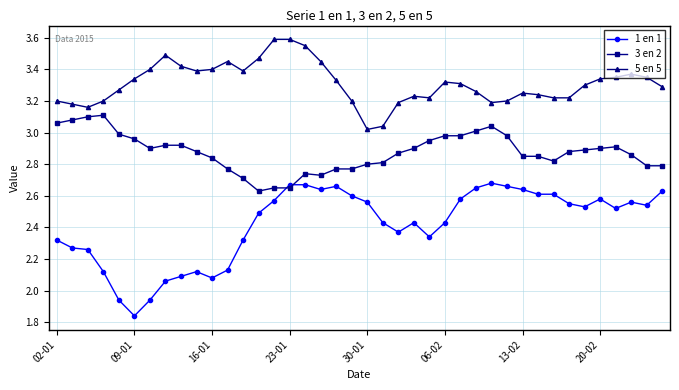

What is the sum of all 3 en 2 values?

115.0